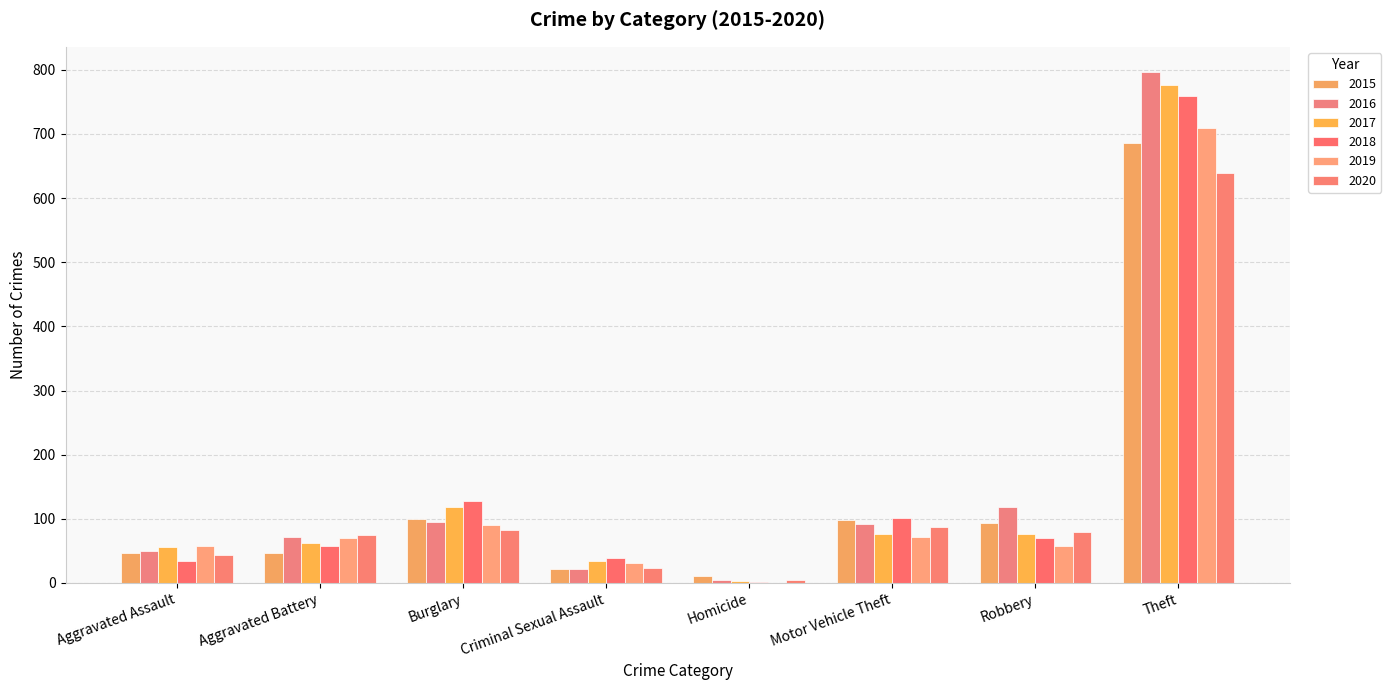

Does the chart contain stacked bars?

No